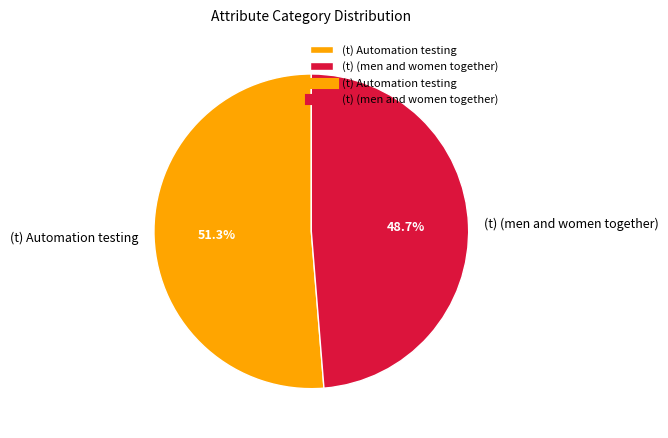

To the nearest percent, what portion does (t) Automation testing represent?

51%